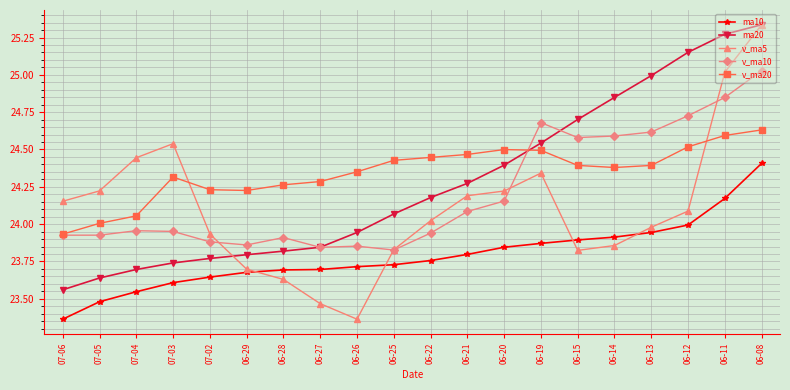

The v_ma20 series shows 32.0 at 07-05. True or false?

False